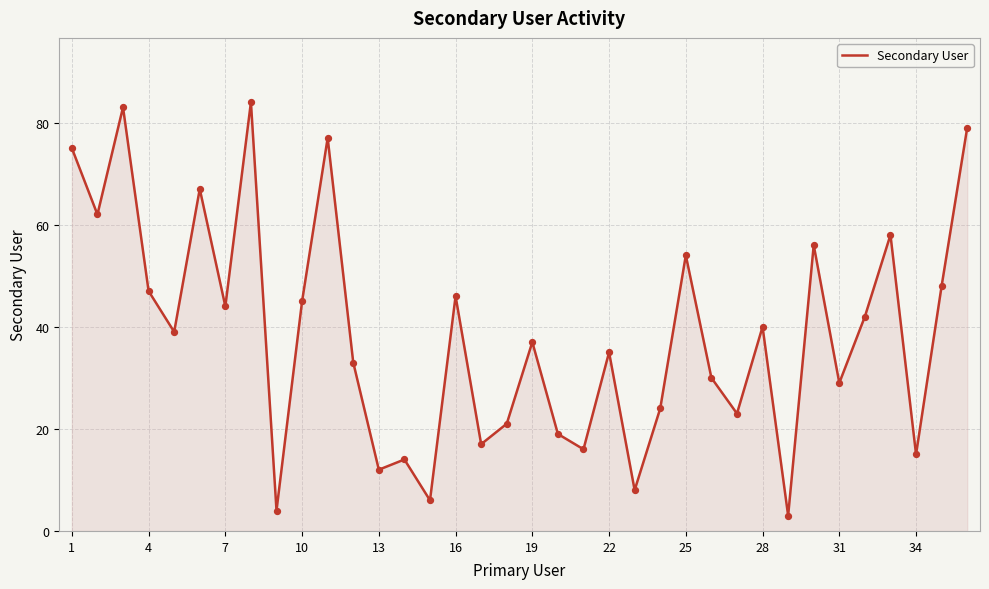

What is the greatest value displayed?

84